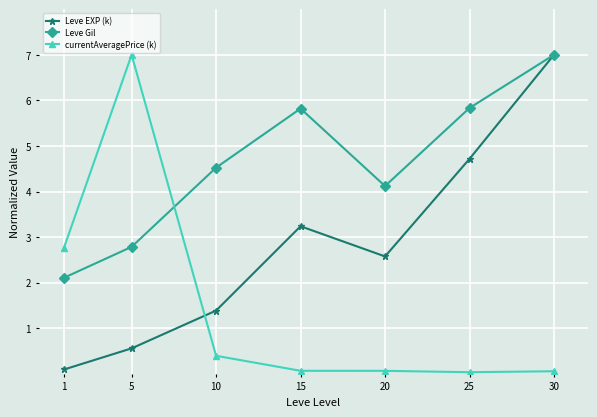

What is the difference between the maximum and minimum values in the Leve Gil series?

4.9